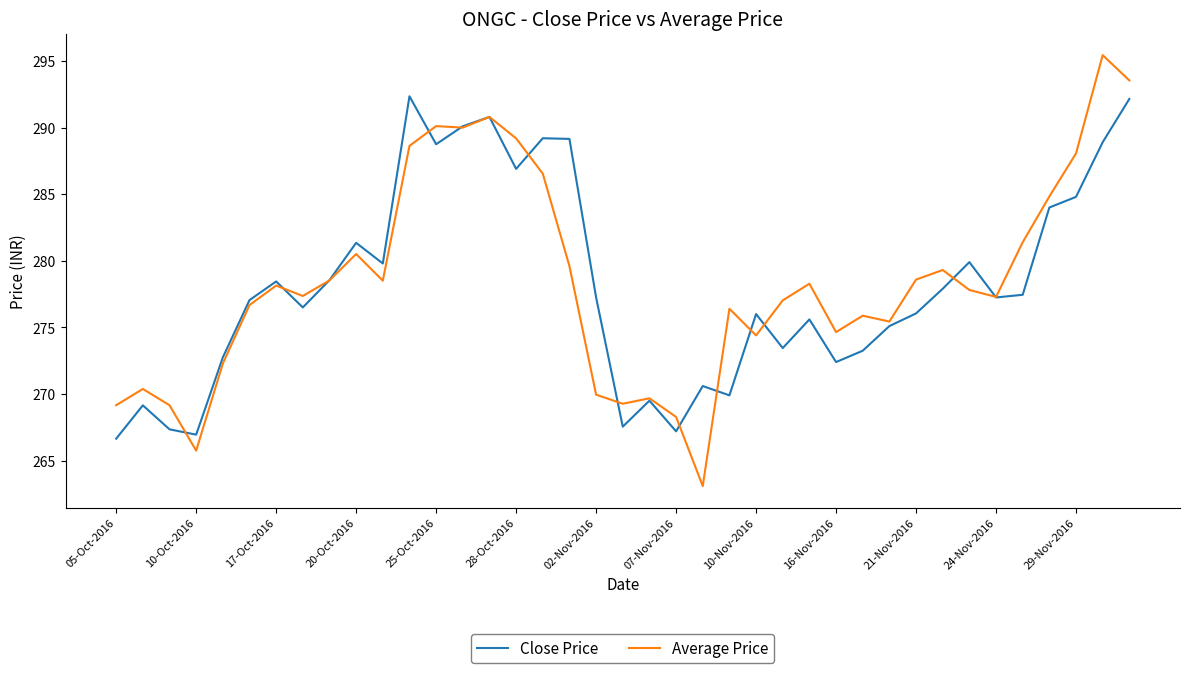

Which series has the largest range (max minus min)?

Average Price